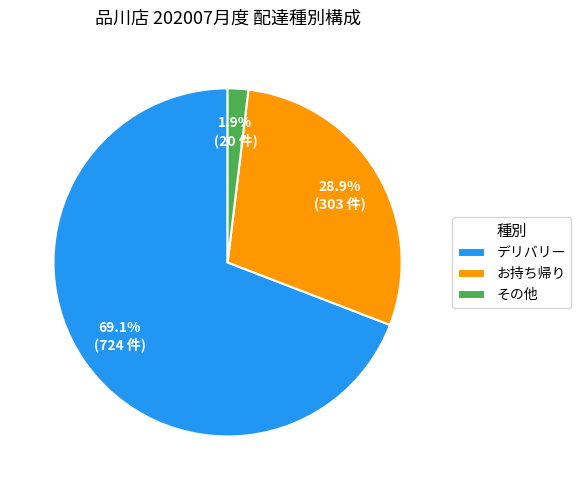

What is the majority slice?

デリバリー